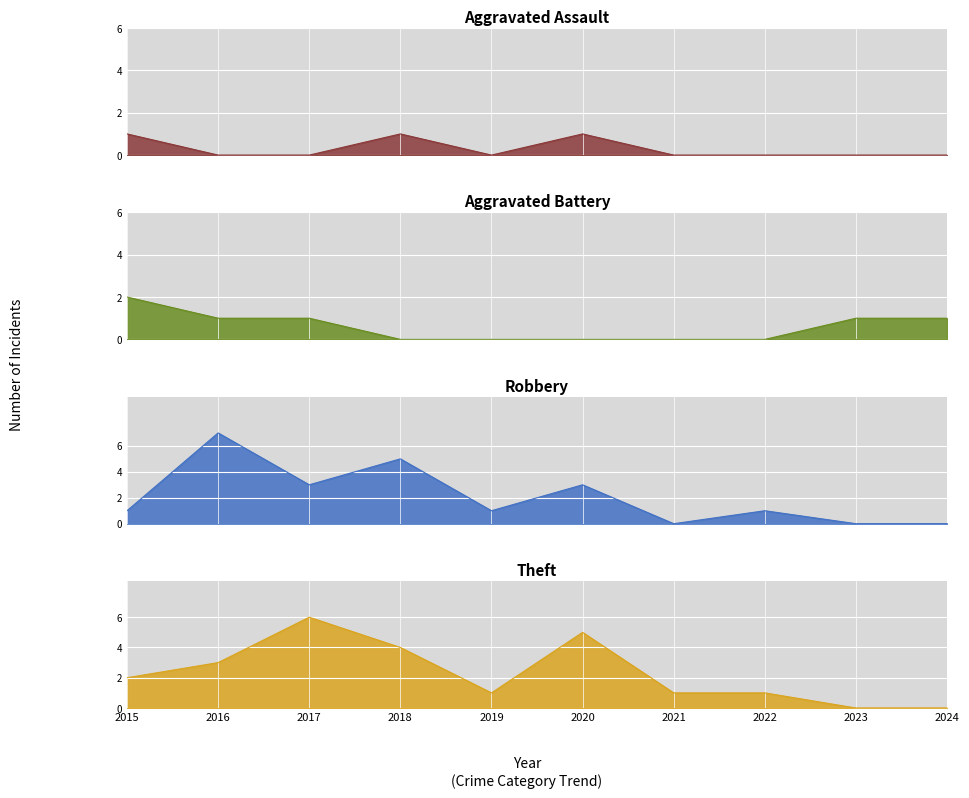

Which series has the widest spread of values?

Robbery